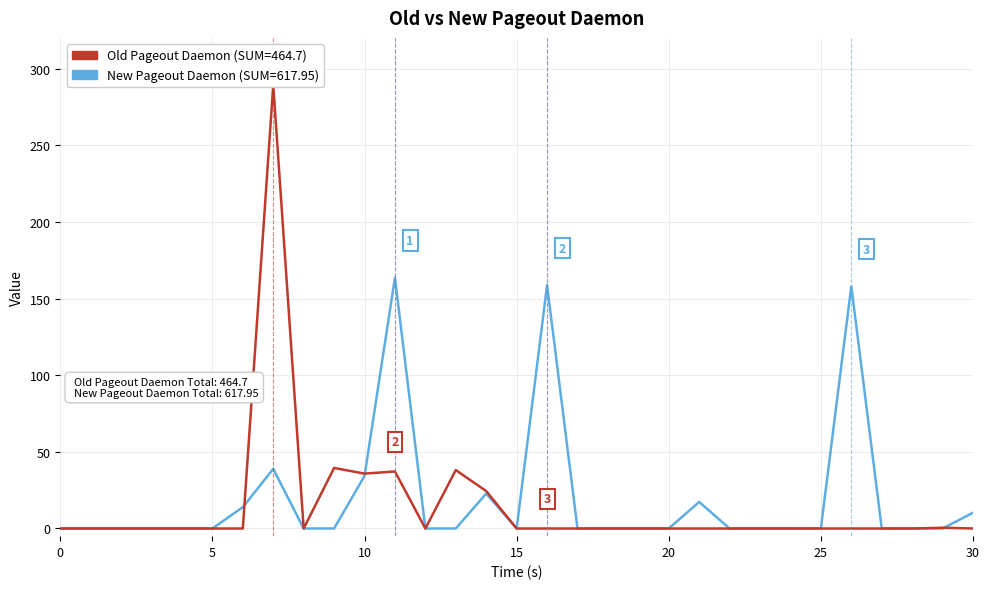

Rank the series by their maximum value, from highest to lowest.

Old Pageout Daemon, New Pageout Daemon